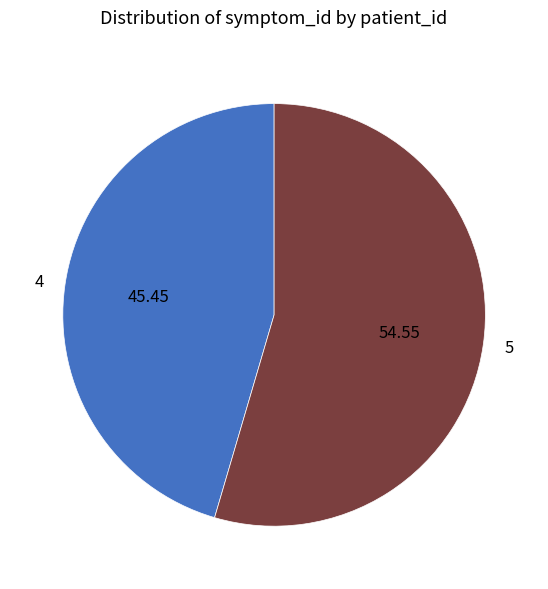

Is there a majority slice in this chart?

Yes